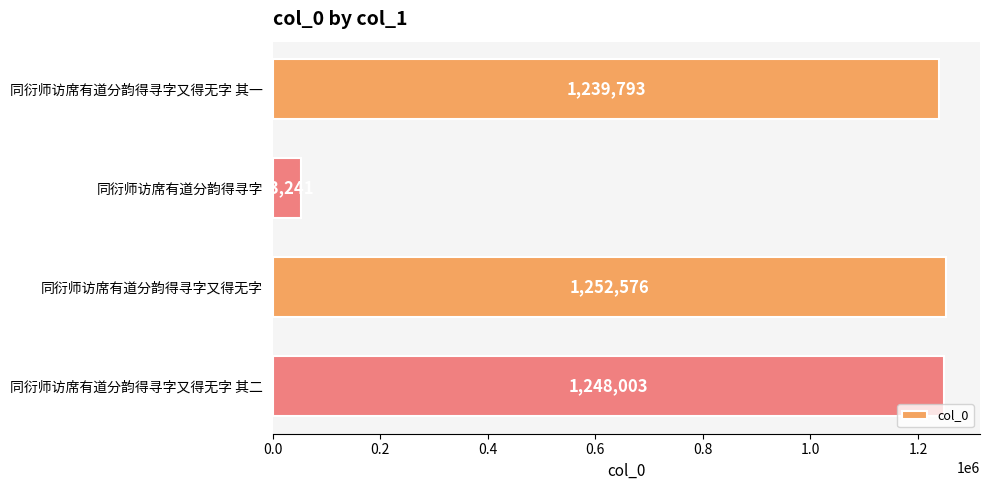

What is the greatest value displayed?

1252576